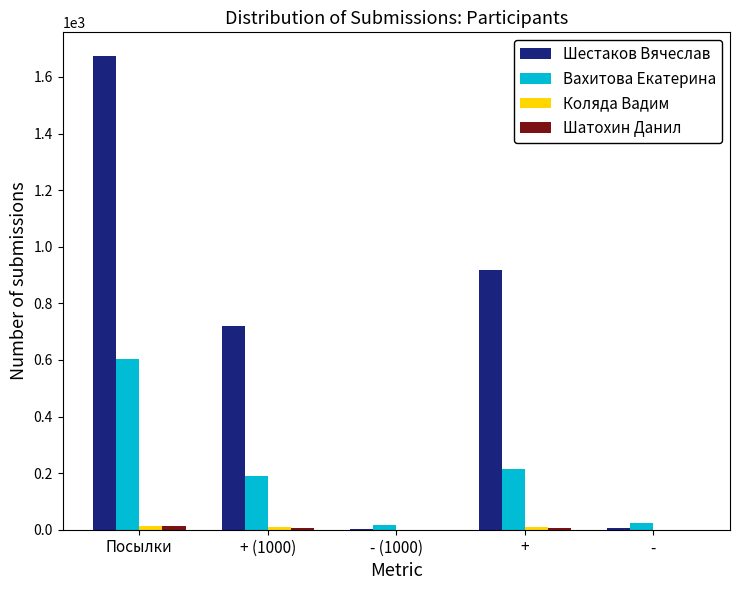

Is the value of Вахитова Екатерина at Посылки greater than the value of Шестаков Вячеслав at - (1000)?

Yes